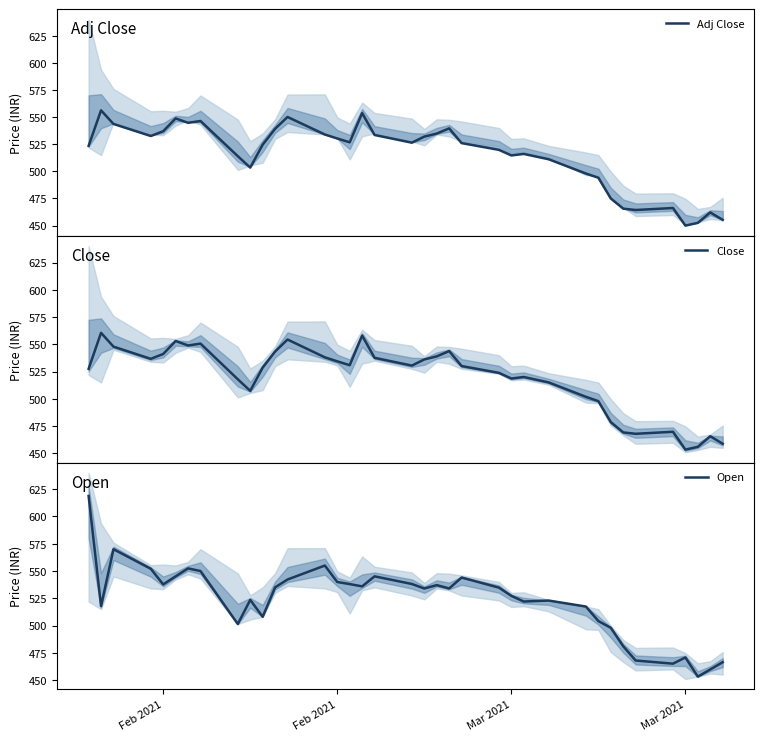

True or false: Open and Adj Close cross at least once.

True